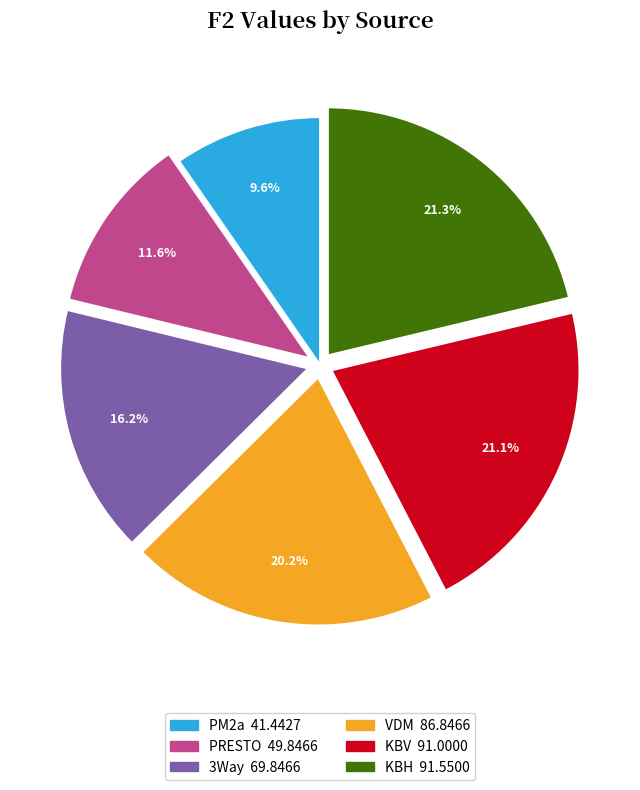

What is the smallest slice in the pie chart?

PM2a